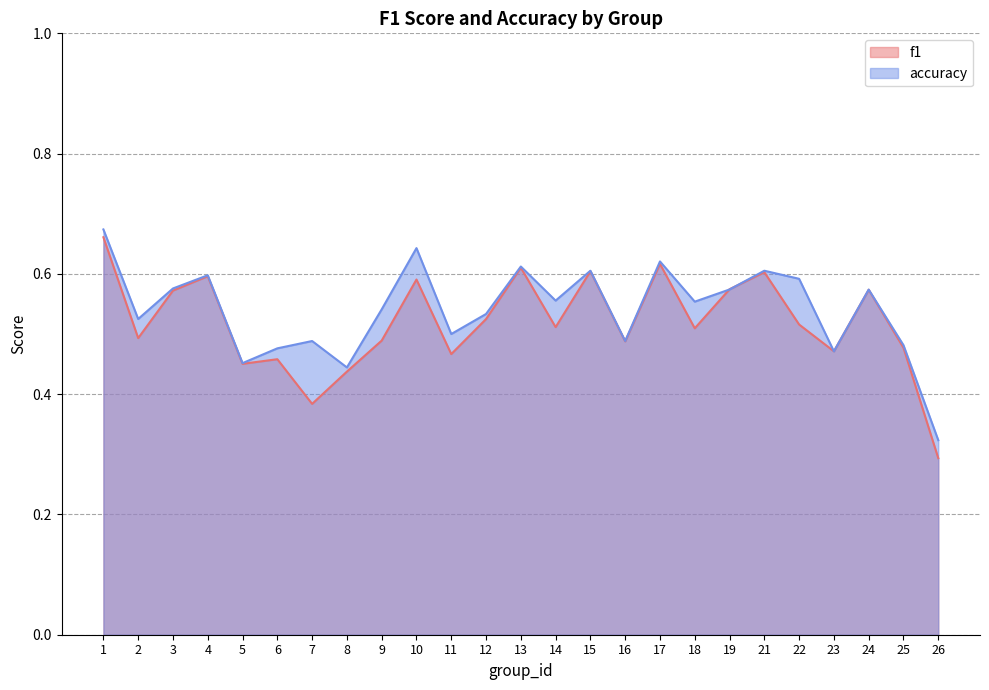

Reading left to right, what are all the values shown in this chart?

f1: 0.7	0.5	0.6	0.6	0.5	0.5	0.4	0.4	0.5	0.6	0.5	0.5	0.6	0.5	0.6	0.5	0.6	0.5	0.6	0.6	0.5	0.5	0.6	0.5	0.3
accuracy: 0.7	0.5	0.6	0.6	0.5	0.5	0.5	0.4	0.5	0.6	0.5	0.5	0.6	0.6	0.6	0.5	0.6	0.6	0.6	0.6	0.6	0.5	0.6	0.5	0.3